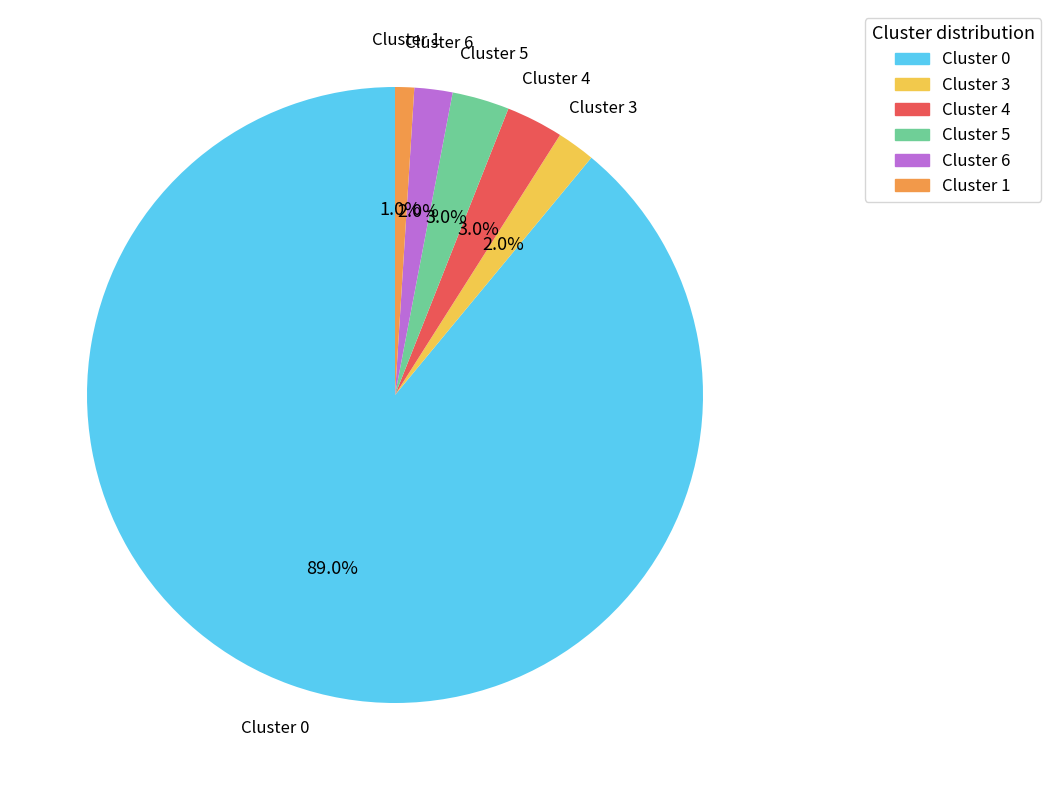

Is there a majority slice in this chart?

Yes